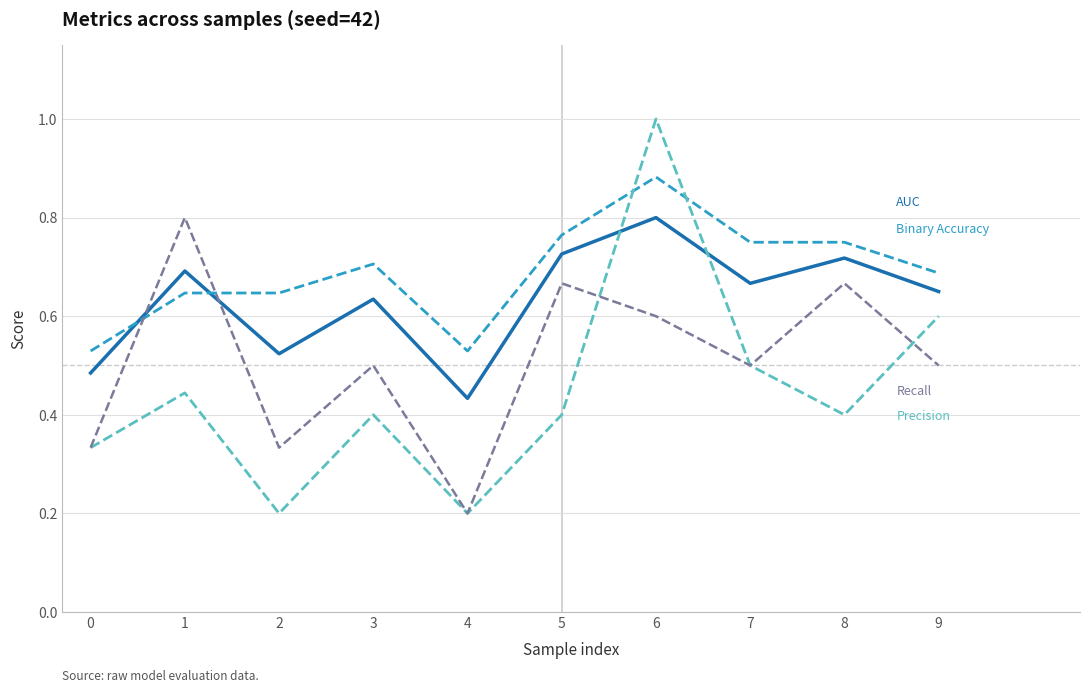

What is the total value across all series at 7?

2.4